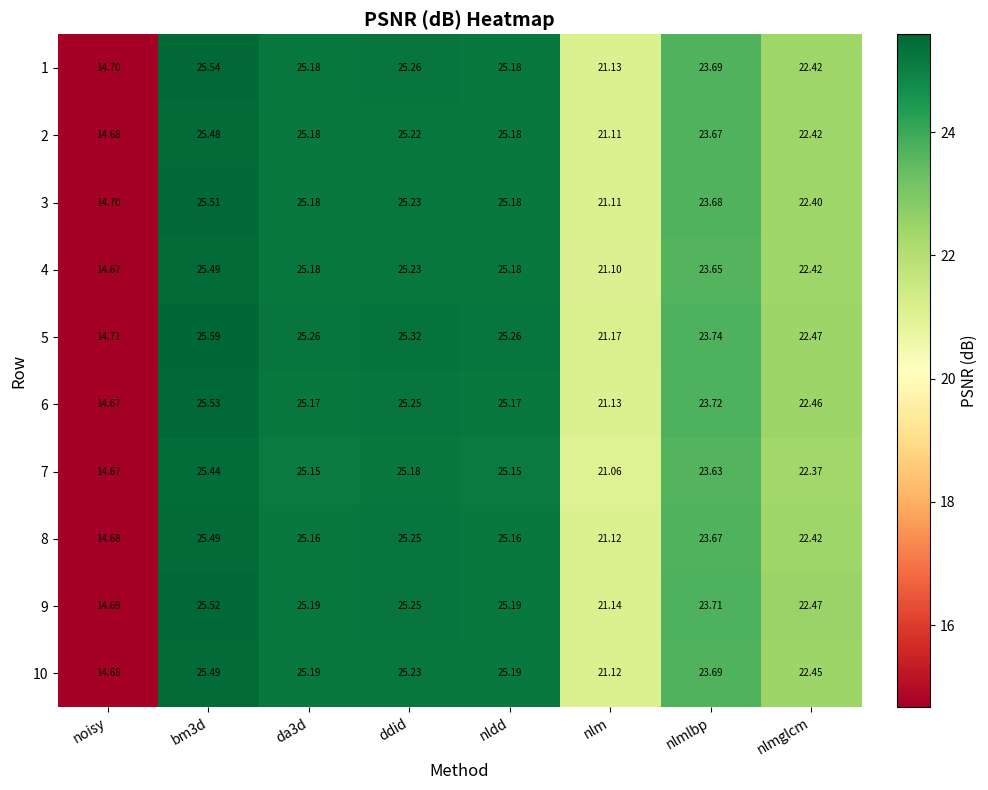

Where is 7 nearest to the value 20?

nlm